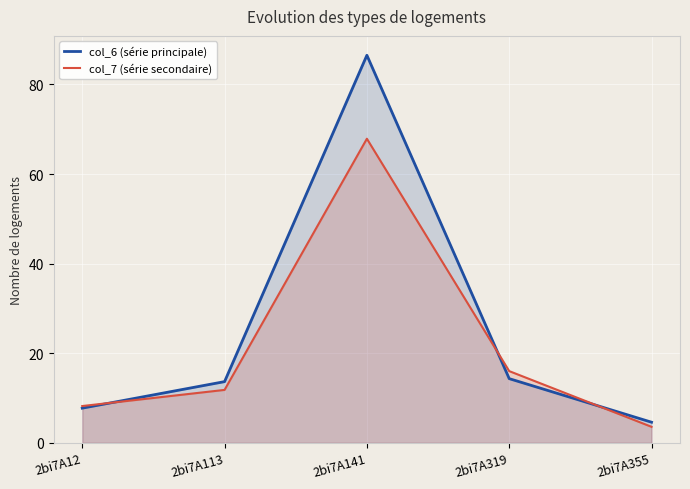

Reading left to right, extract all data points from this chart.

col_6 (série principale): 7.7	13.7	86.5	14.3	4.6
col_7 (série secondaire): 8.2	11.8	67.9	16.0	3.6